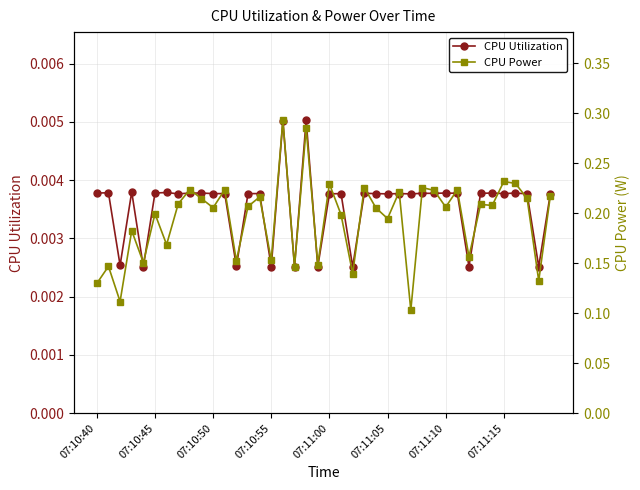

True or false: CPU Power and CPU Utilization intersect in this chart.

False